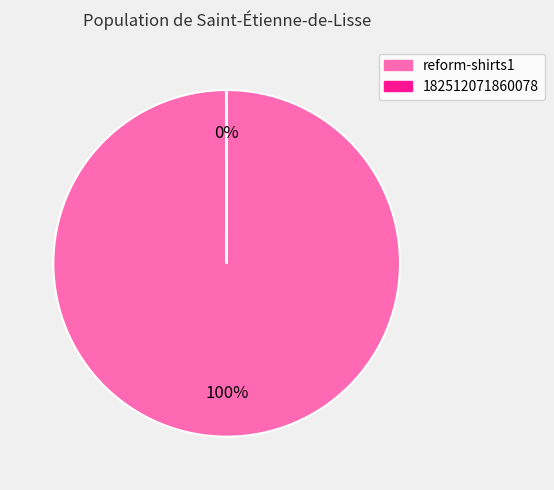

To the nearest percent, what is the difference between the largest and smallest slice percentages?

100%